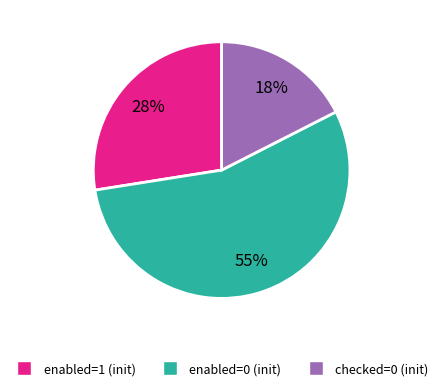

Is there a majority slice in this chart?

Yes